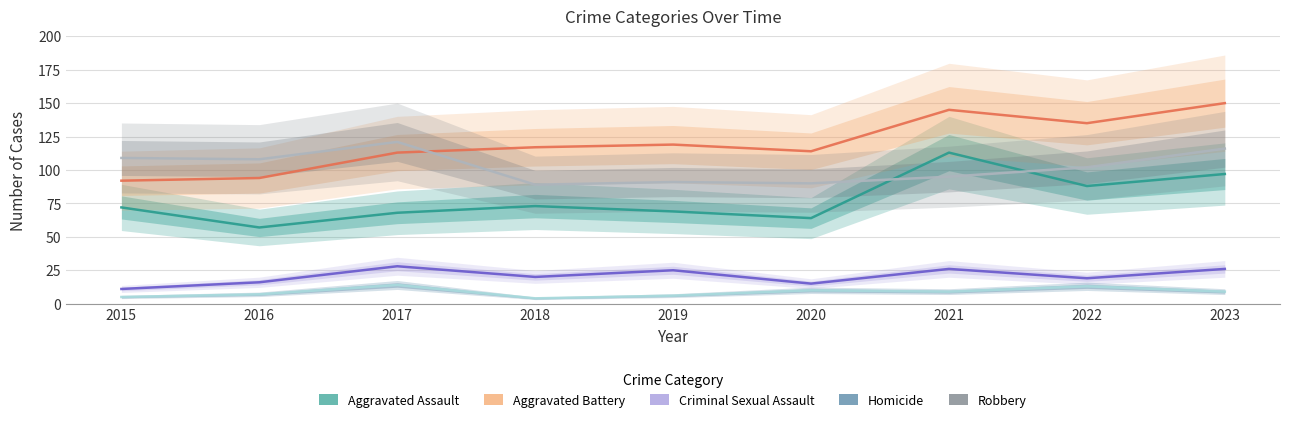

What is the minimum value shown in the chart?

4